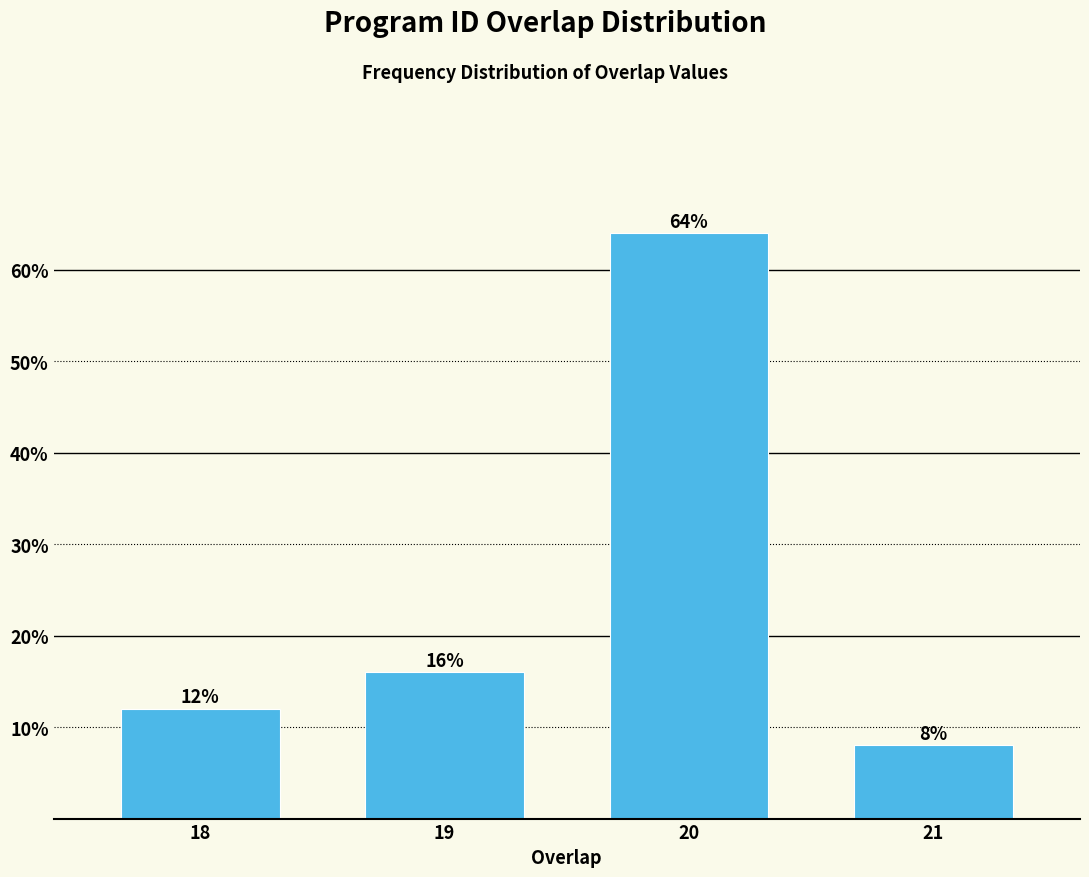

Reading left to right, list all the values displayed in this chart.

12	16	64	8